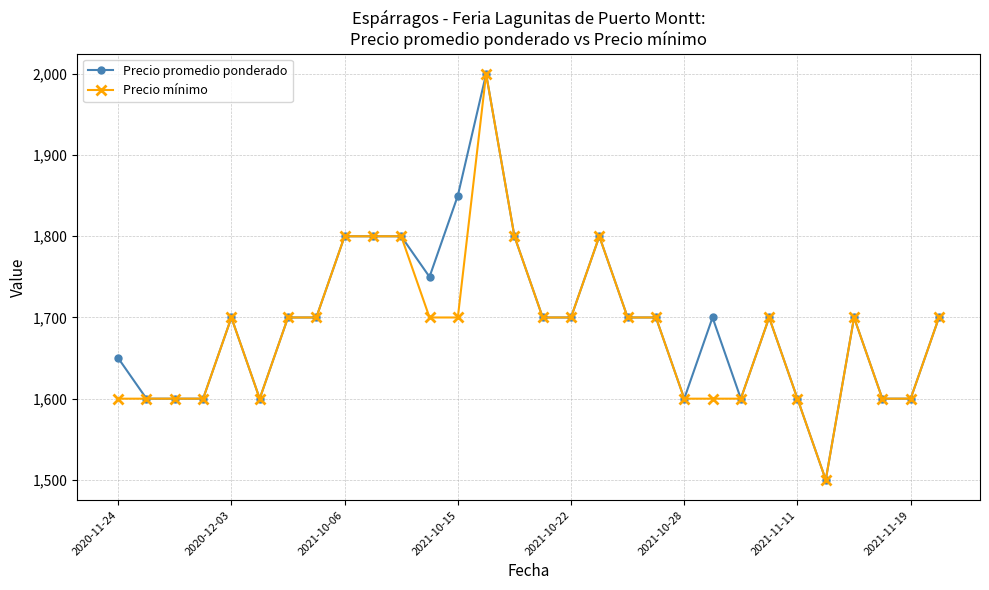

True or false: Precio promedio ponderado has more than 1 points higher than both neighbors.

True